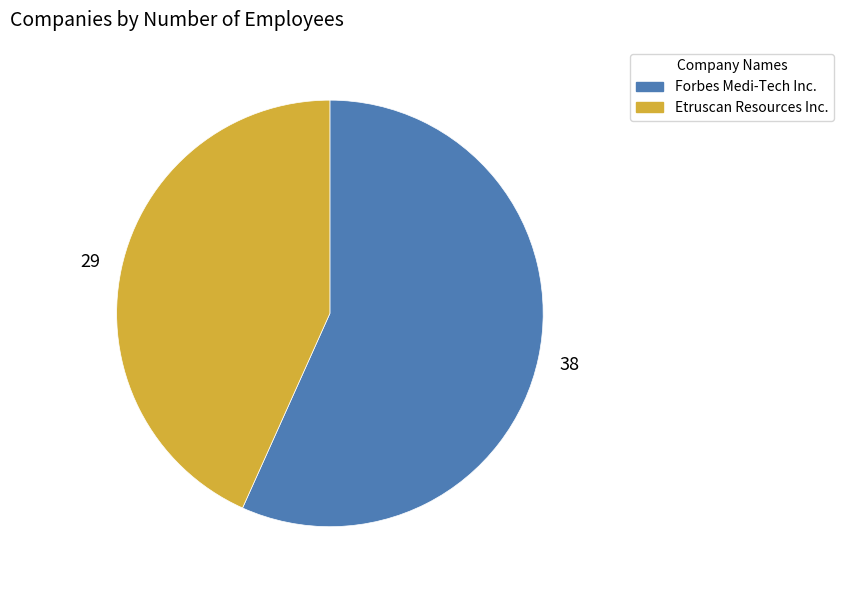

Is there a majority slice in this chart?

Yes